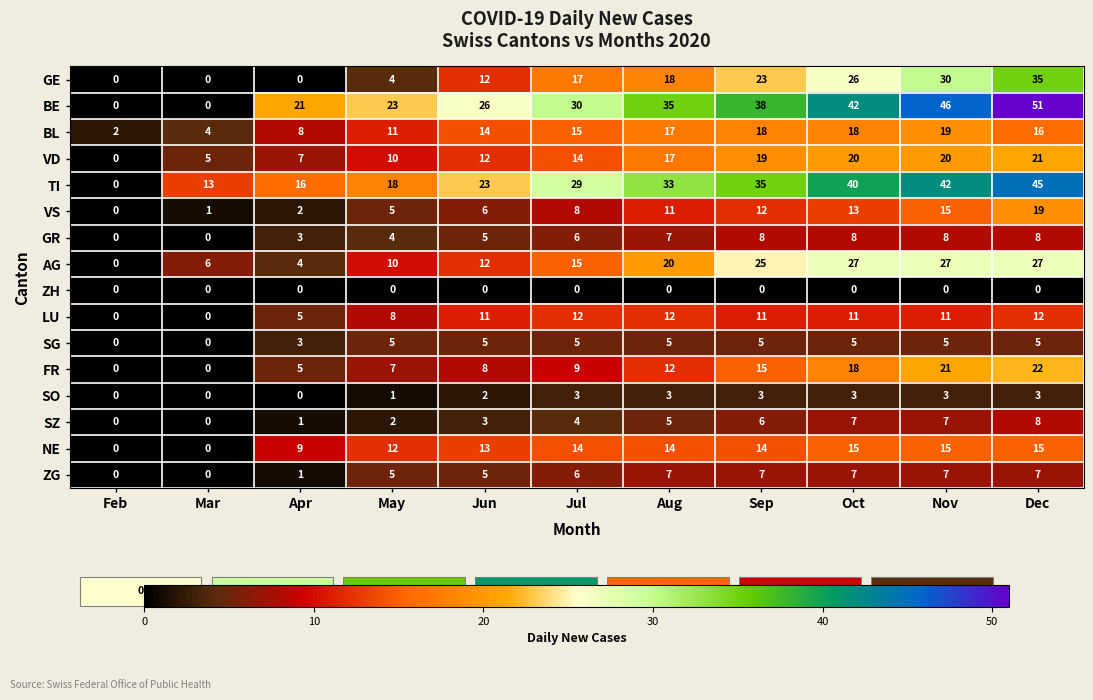

List the labels in order of VS value, smallest first.

Feb, Mar, Apr, May, Jun, Jul, Aug, Sep, Oct, Nov, Dec